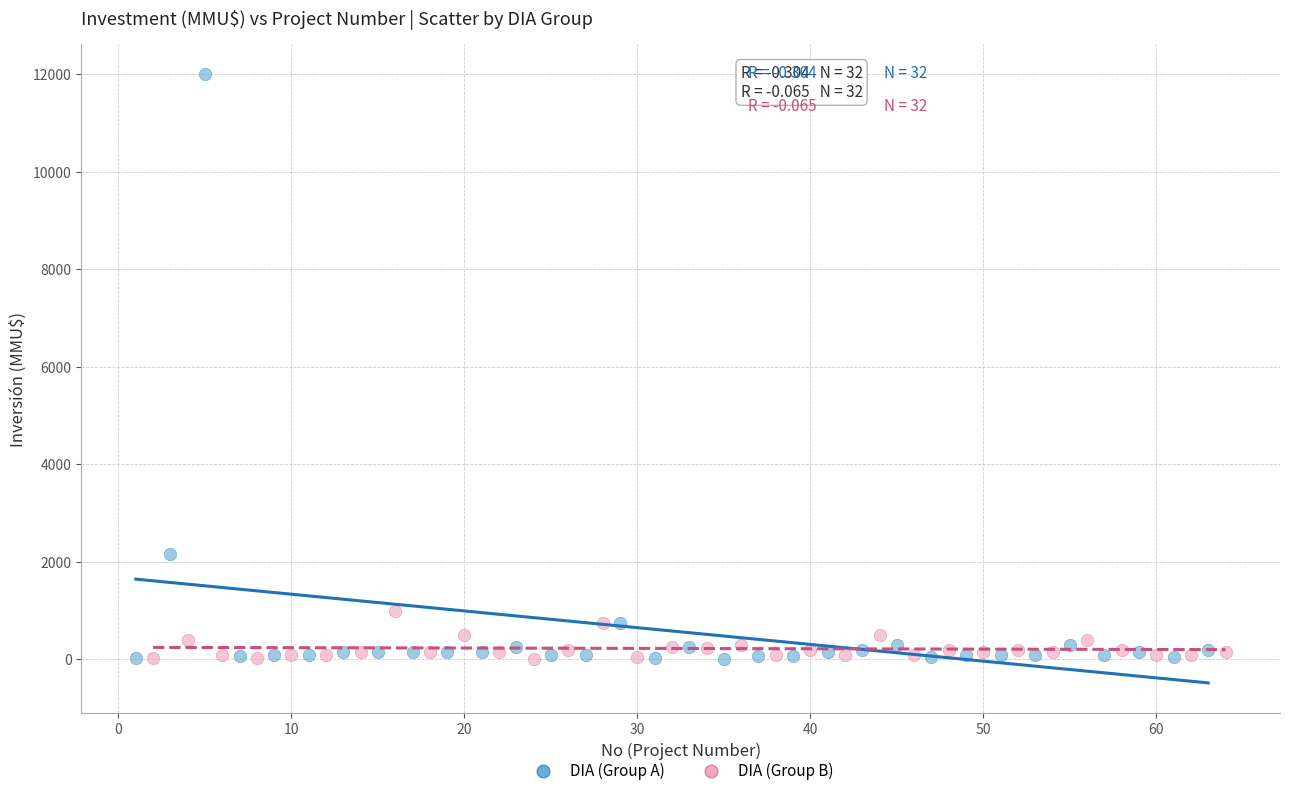

Which series reaches the maximum Y coordinate?

DIA (Group A)